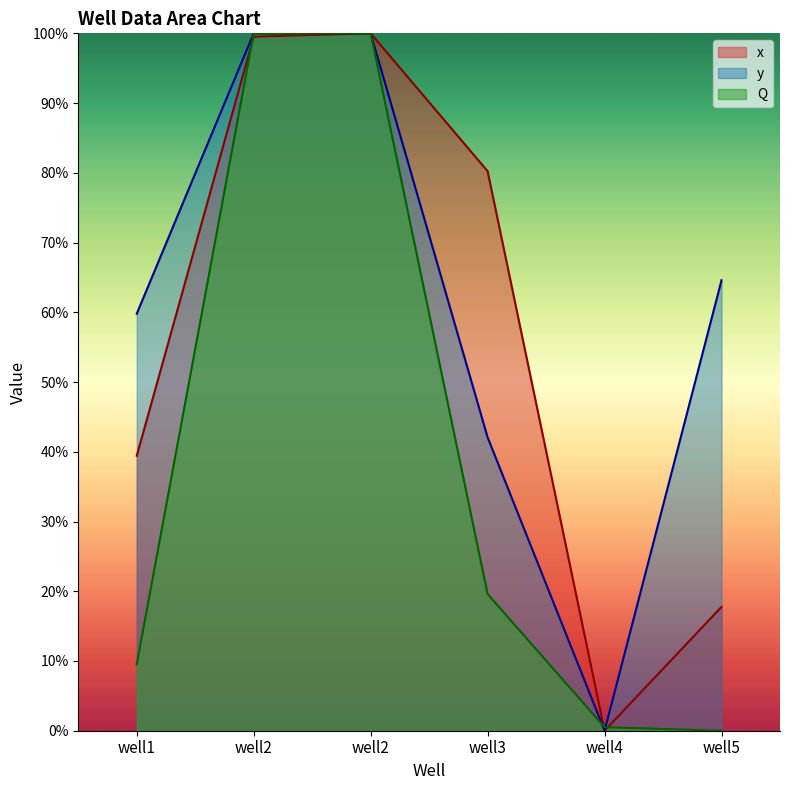

Reading left to right, extract all data points from this chart.

x: well1=0.4	well2=1.0	well2=1.0	well3=0.8	well4=0.0	well5=0.2
y: well1=0.6	well2=1.0	well2=1.0	well3=0.4	well4=0.0	well5=0.6
Q: well1=0.1	well2=1.0	well2=1.0	well3=0.2	well4=0.0	well5=0.0